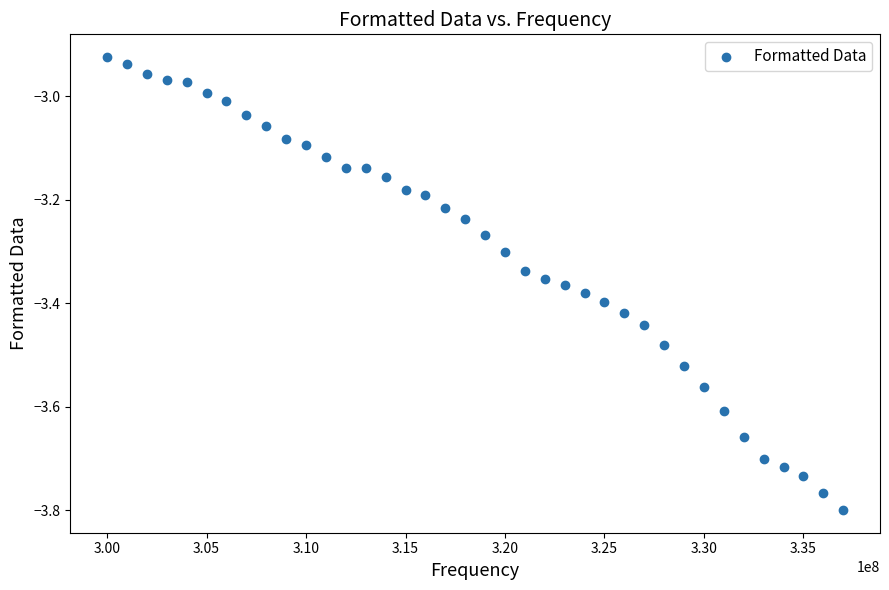

What is the range of X values (max minus min)?

37000000.0